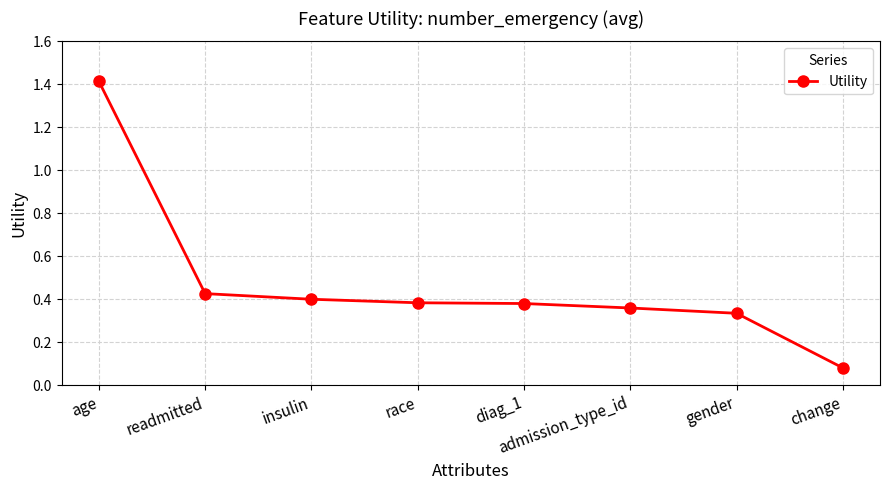

Which label corresponds to the largest value in the chart?

age